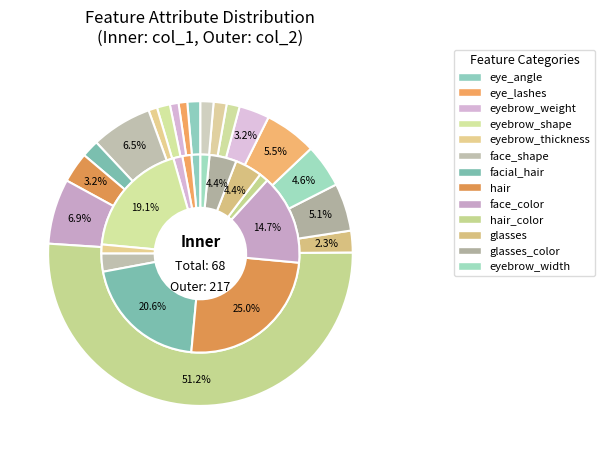

How much of the chart is everything except 6?

98.5%